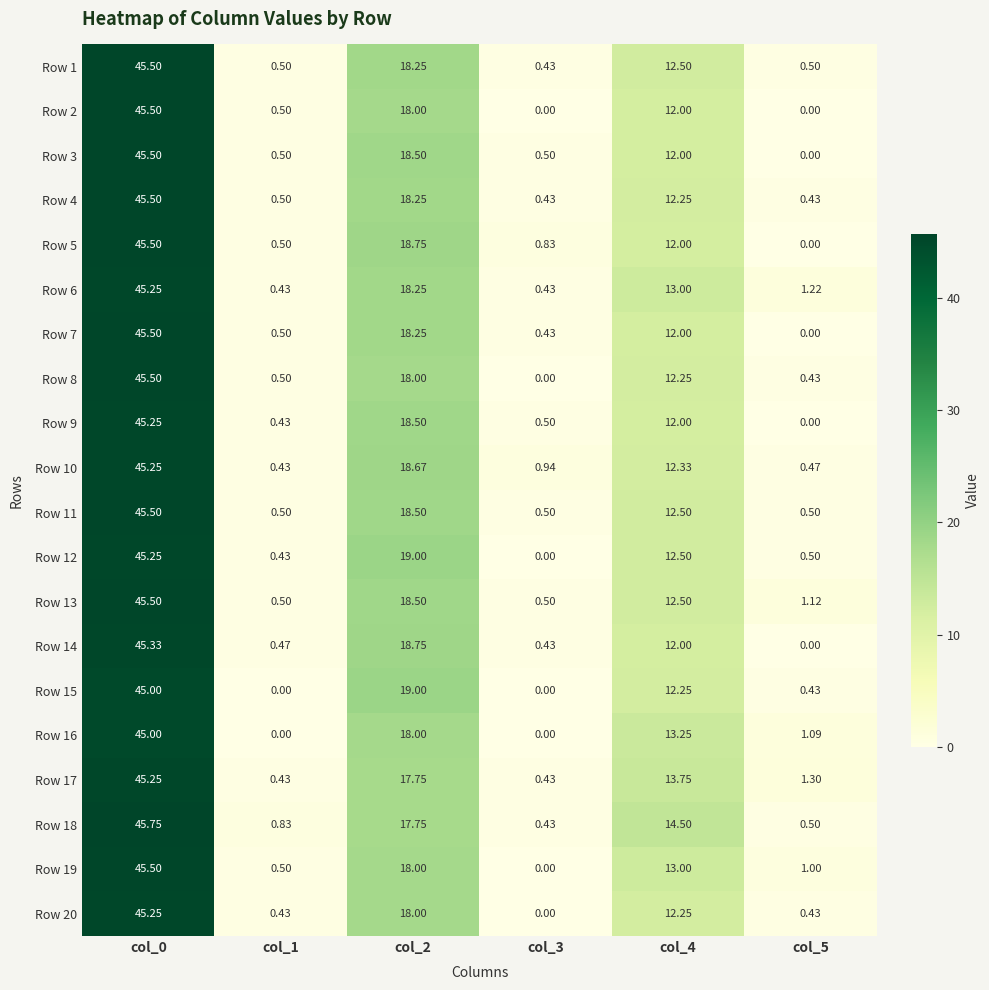

What is the spread (max minus min) of values at col_4?

2.5